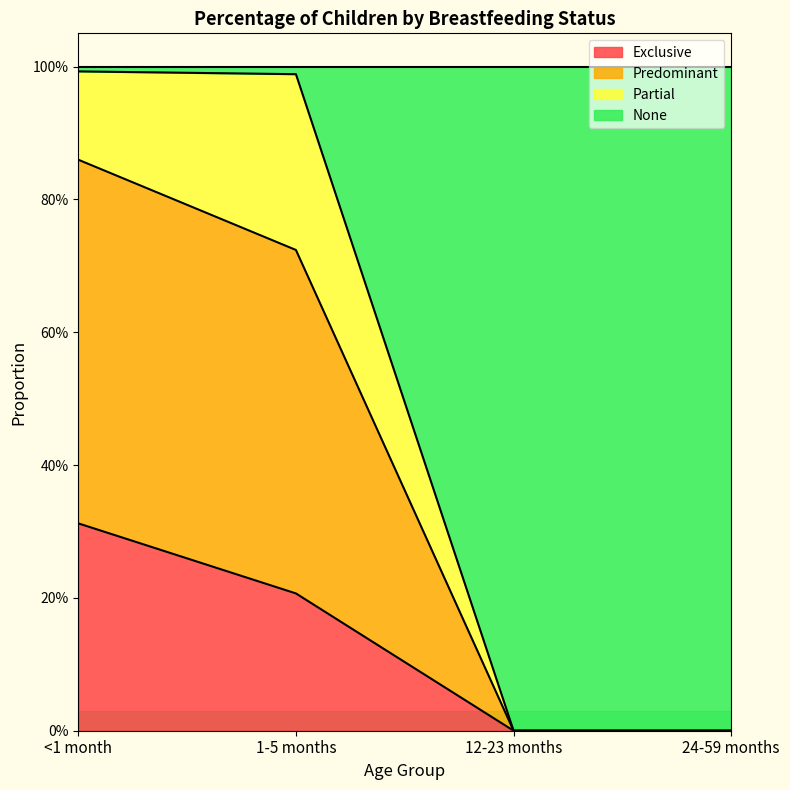

Which label corresponds to the largest value in the chart?

<1 month